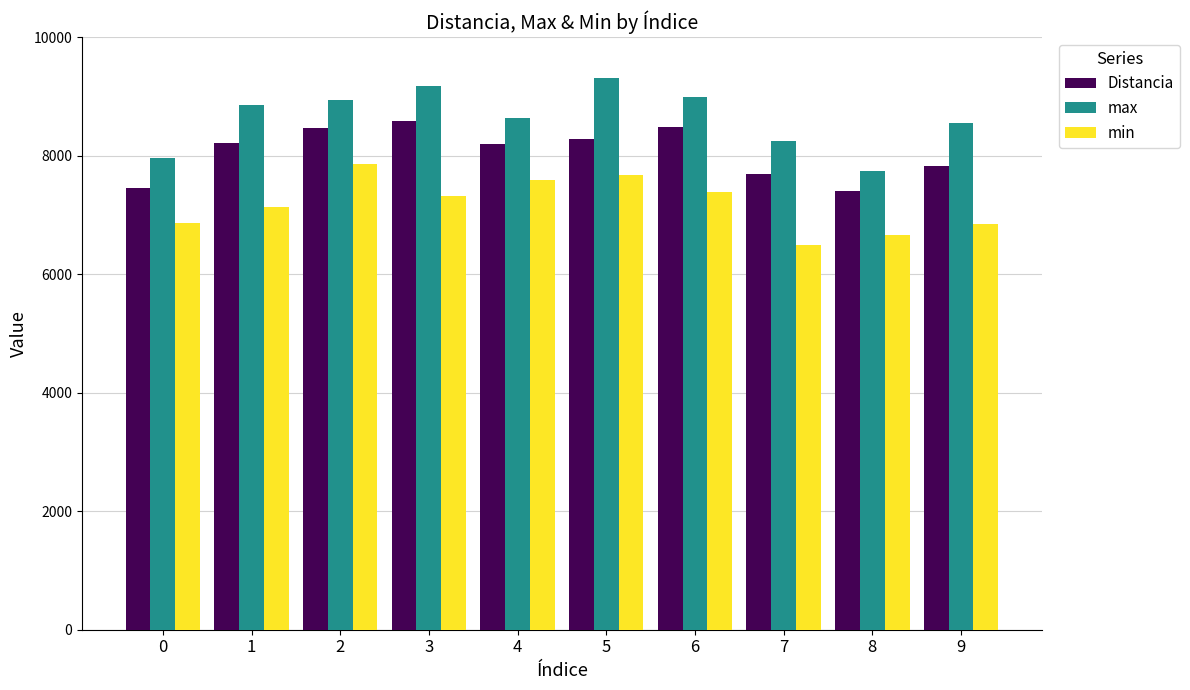

List the series in order of their overall mean, highest first.

max, Distancia, min